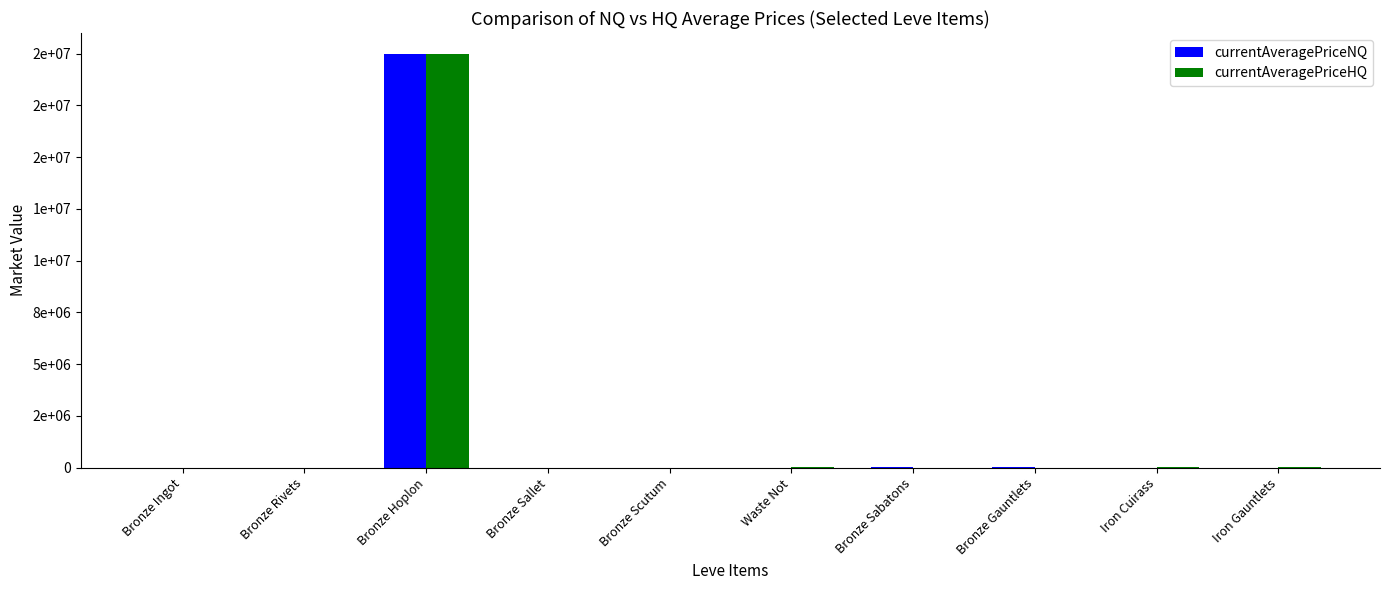

What are all the series names shown in the legend?

currentAveragePriceNQ, currentAveragePriceHQ